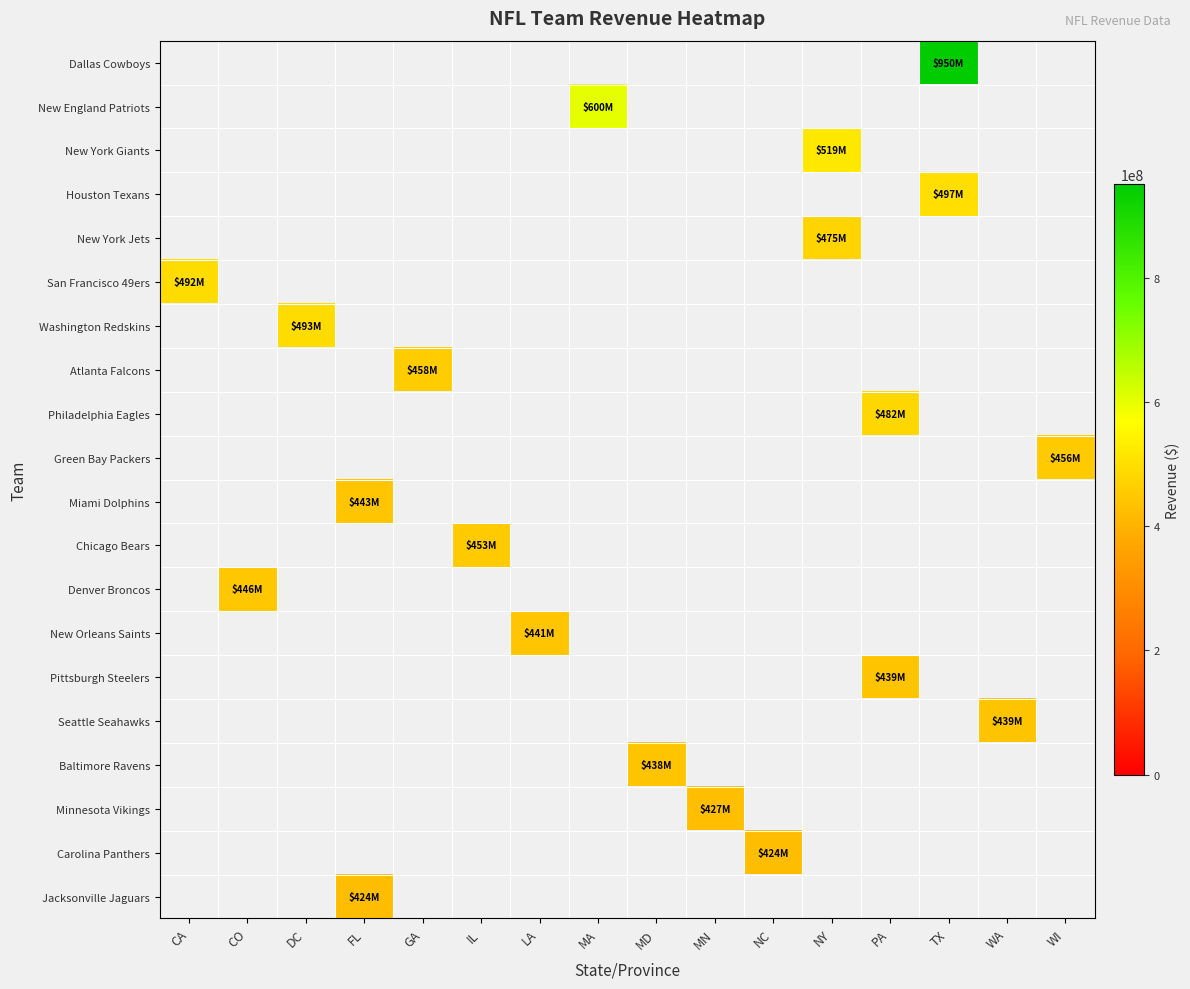

What is the difference between the highest and lowest values at TX?

453000000.0